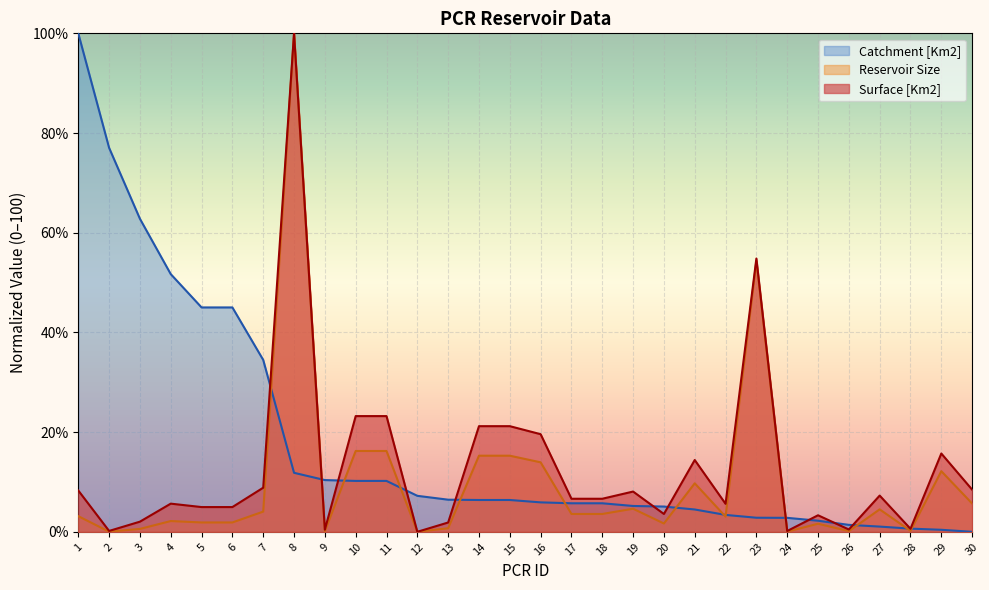

Which category has the highest value across all series?

8